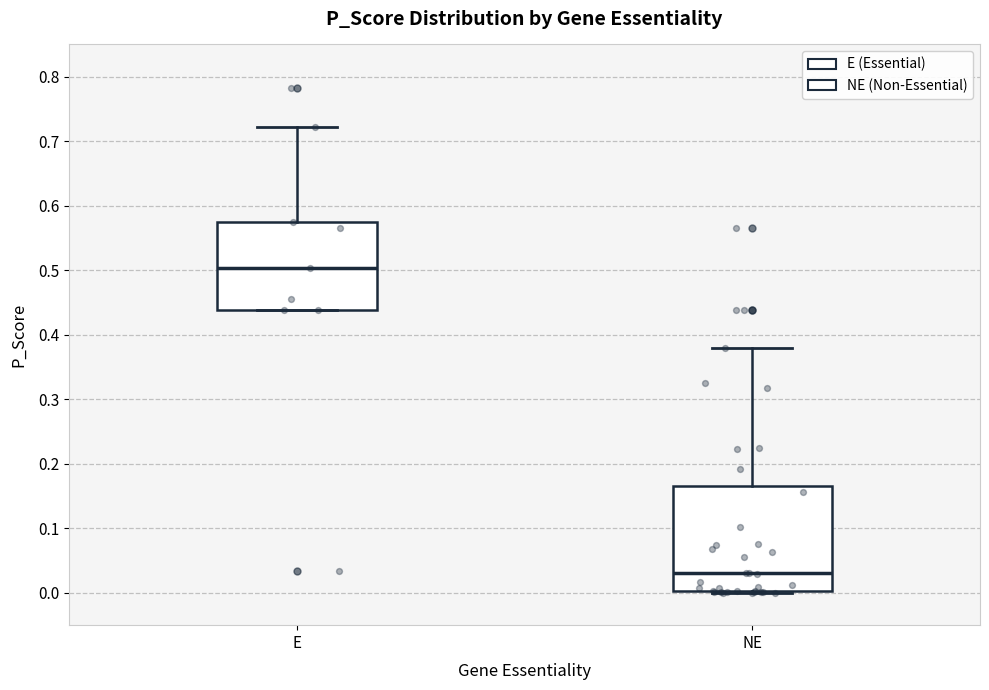

Where does the median line of the box for NE sit on the y-axis? The values are not printed on the chart, so give them approximately, as read against the axis.

0.03